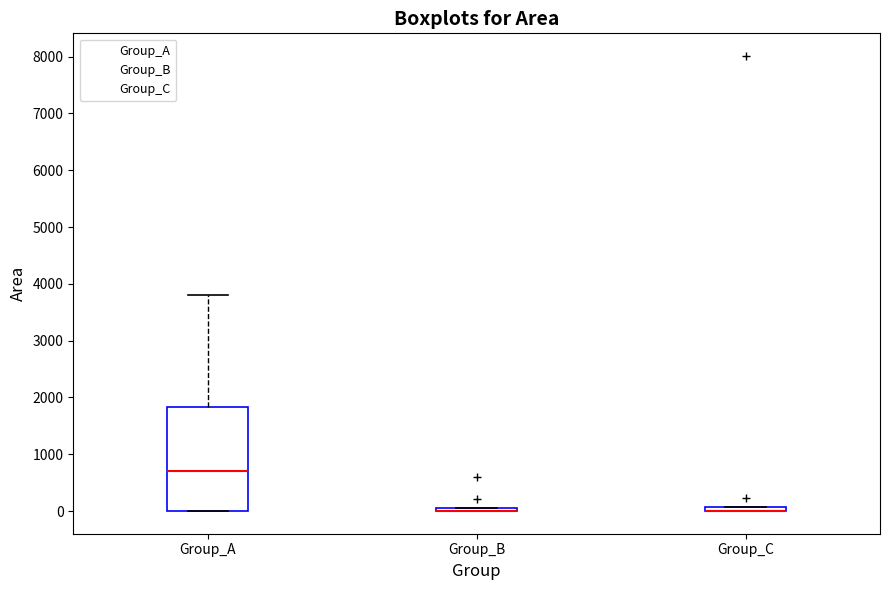

Where is the lower edge of the box for Group_C on the y-axis? The values are not printed on the chart, so give them approximately, as read against the axis.

0